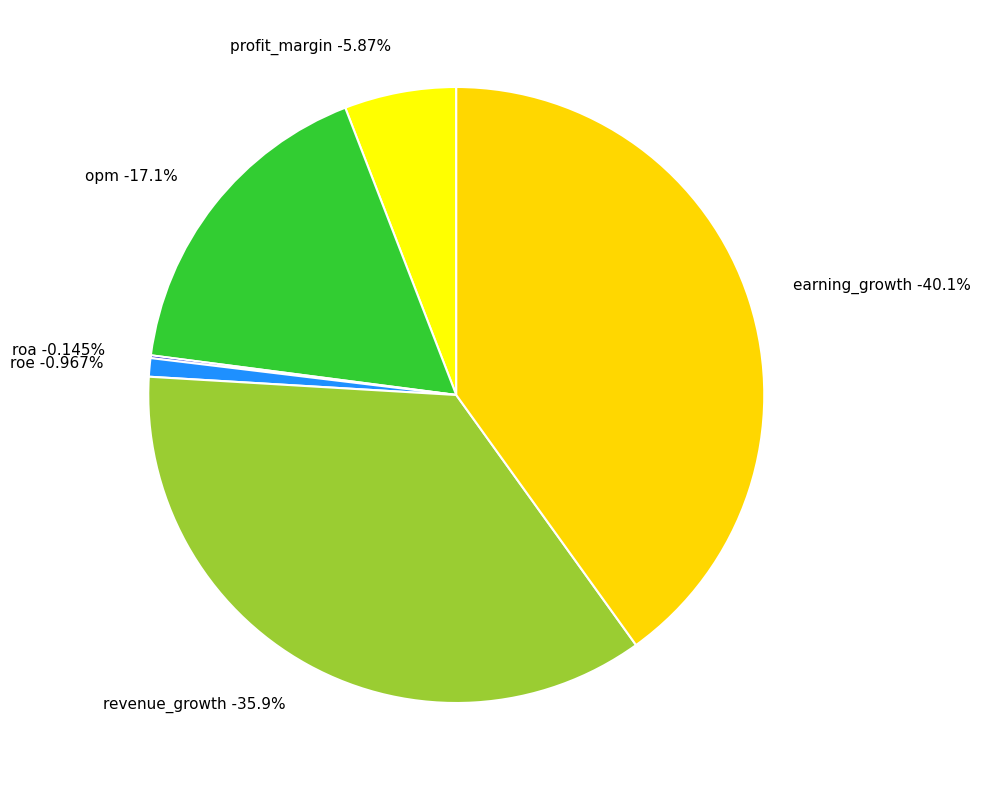

Which category has the biggest portion of the pie?

earning_growth